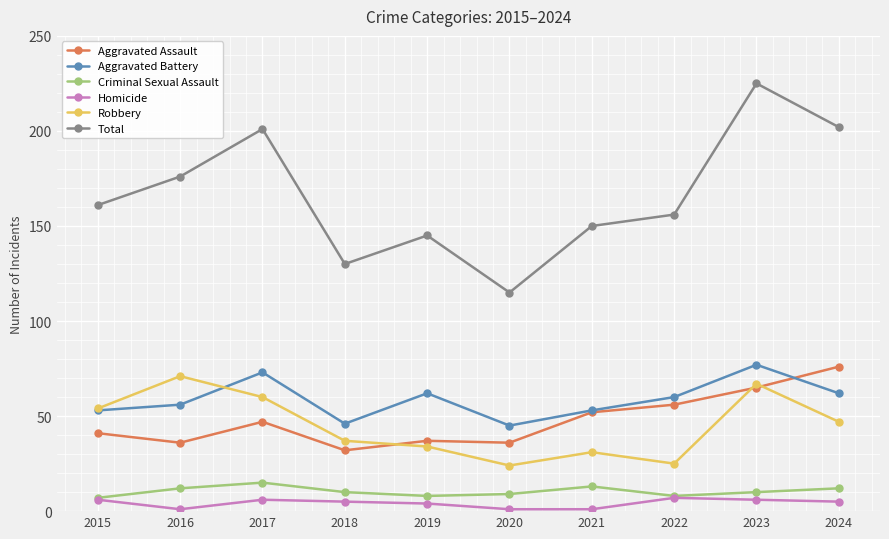

Is it true that Total equals 58 at 2020?

False